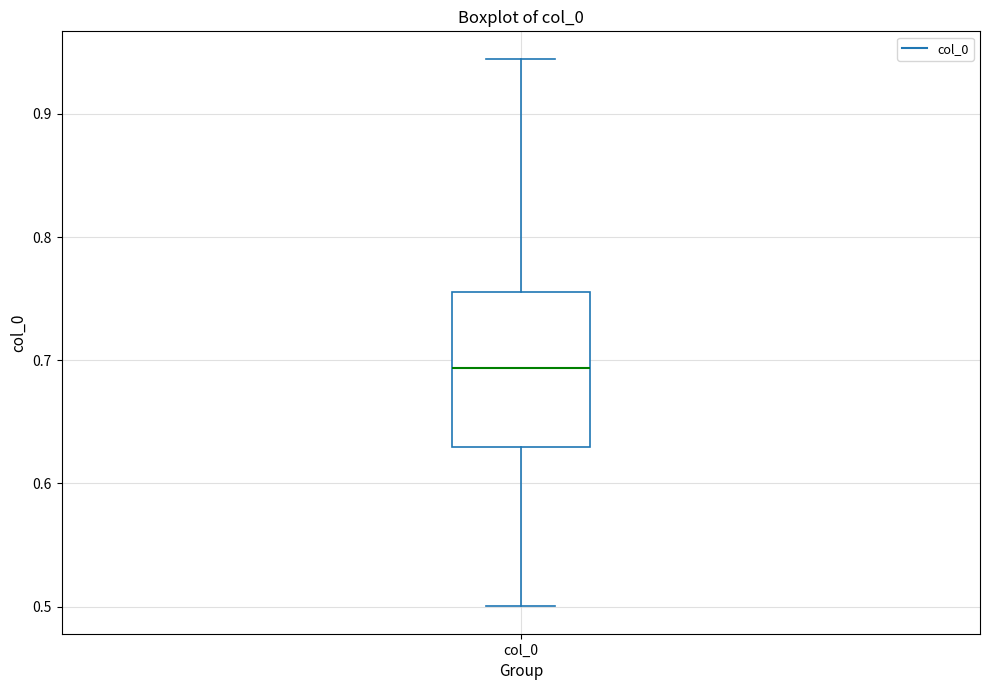

Transcribe this box plot: give where the median line is, the range the box spans, and where the two whiskers end, as read against the y-axis. The values are not printed on the chart, so give them approximately, as read against the axis.

median 0.69, box 0.63 to 0.76, whiskers 0.50 to 0.94